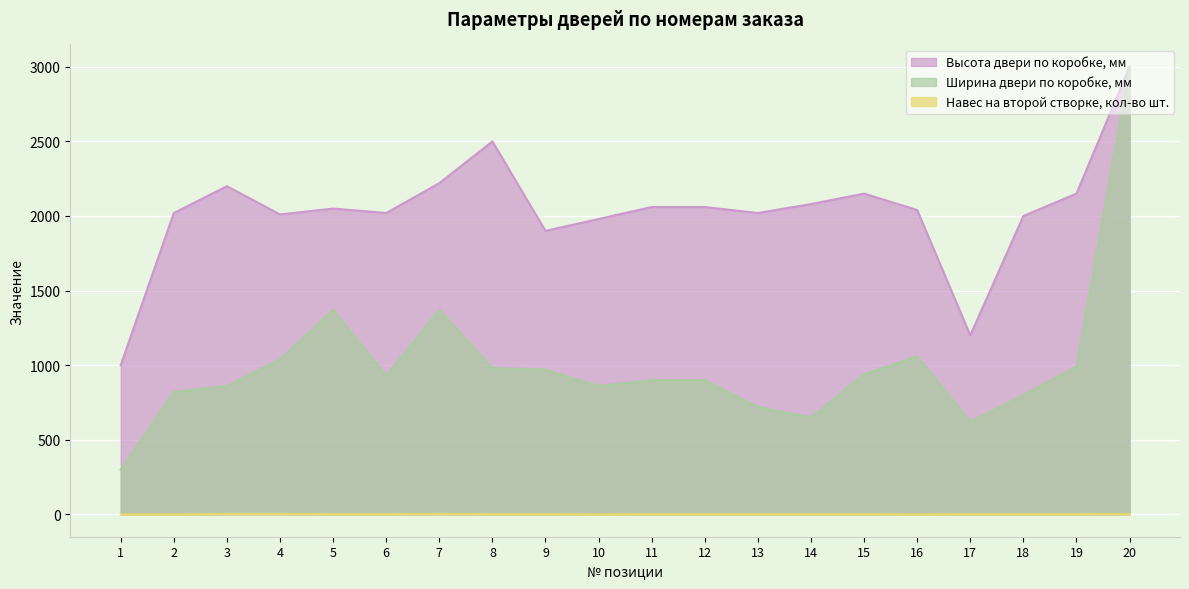

List the series in order of their overall mean, highest first.

Высота двери по коробке, мм, Ширина двери по коробке, мм, Навес на второй створке, кол-во шт.